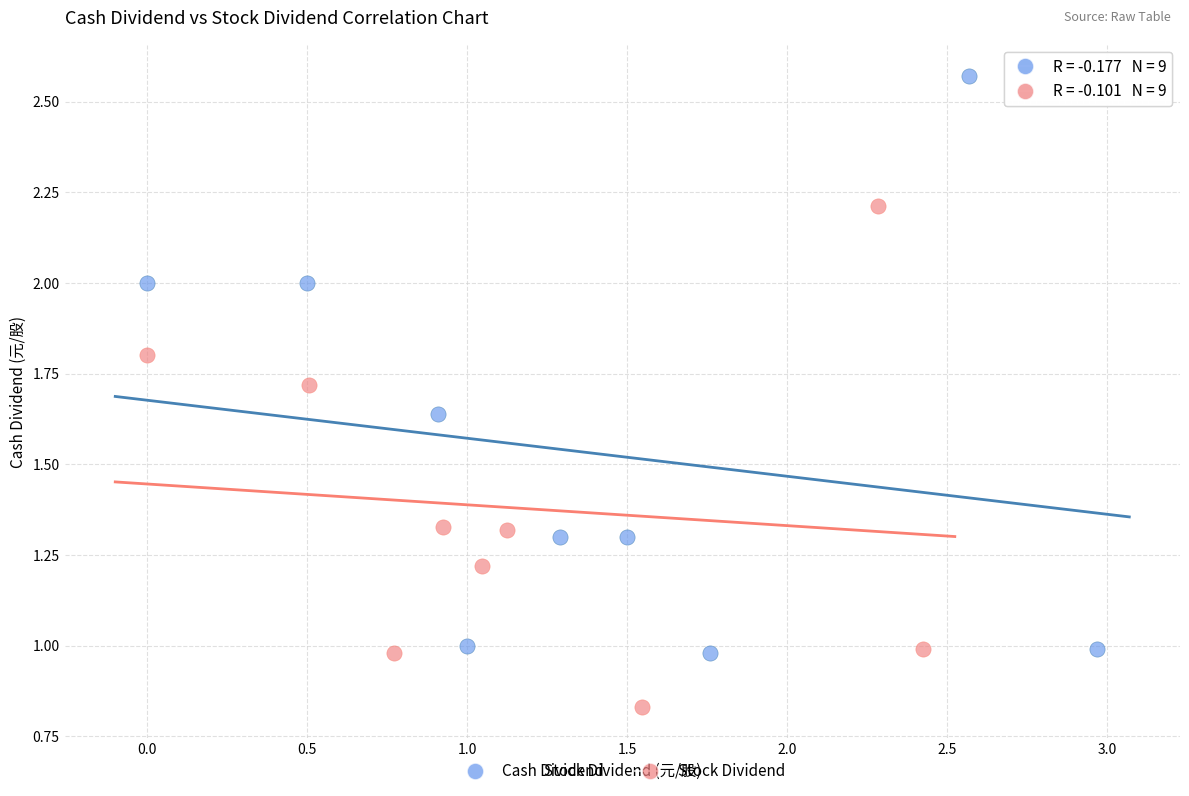

What are all the series names shown in the legend?

Cash Dividend, Stock Dividend